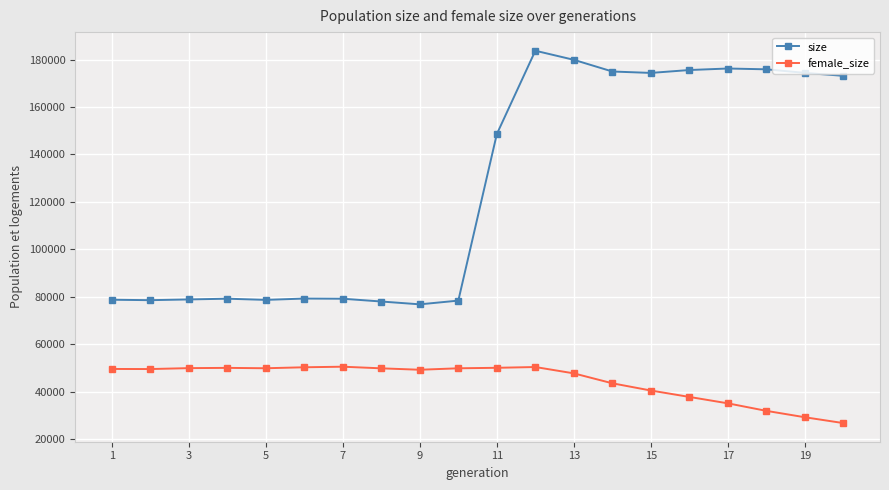

True or false: female_size and size cross at least once.

False